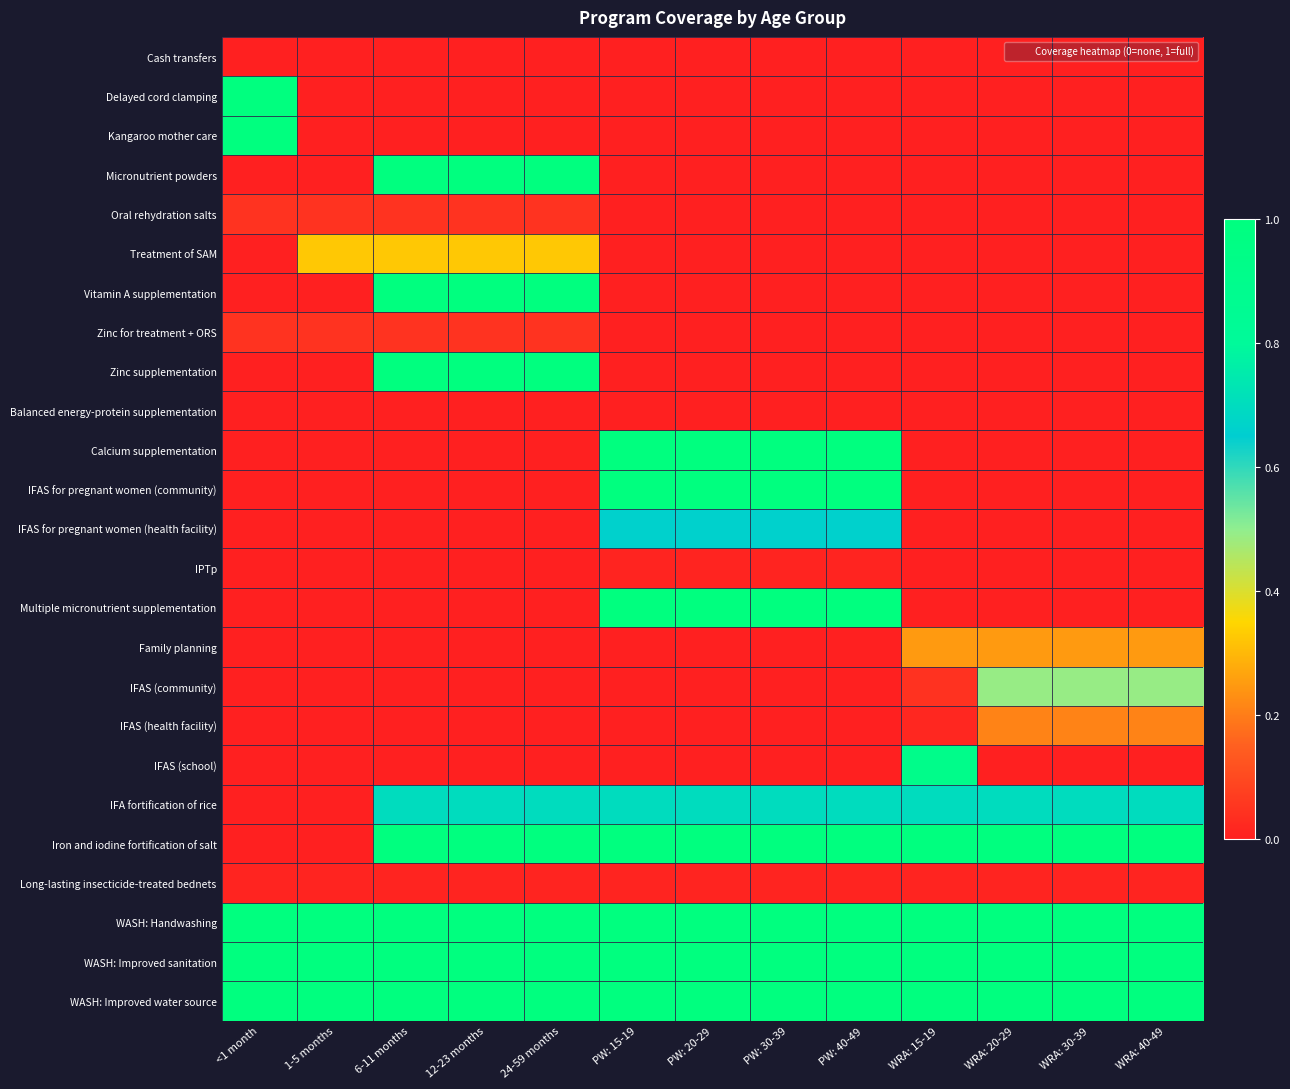

What is the total value across all series at <1 month?

5.1